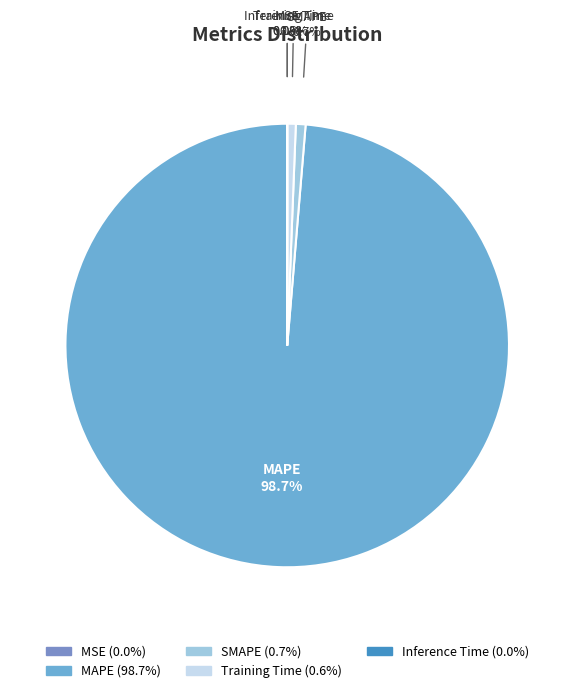

Which category accounts for the majority?

MAPE